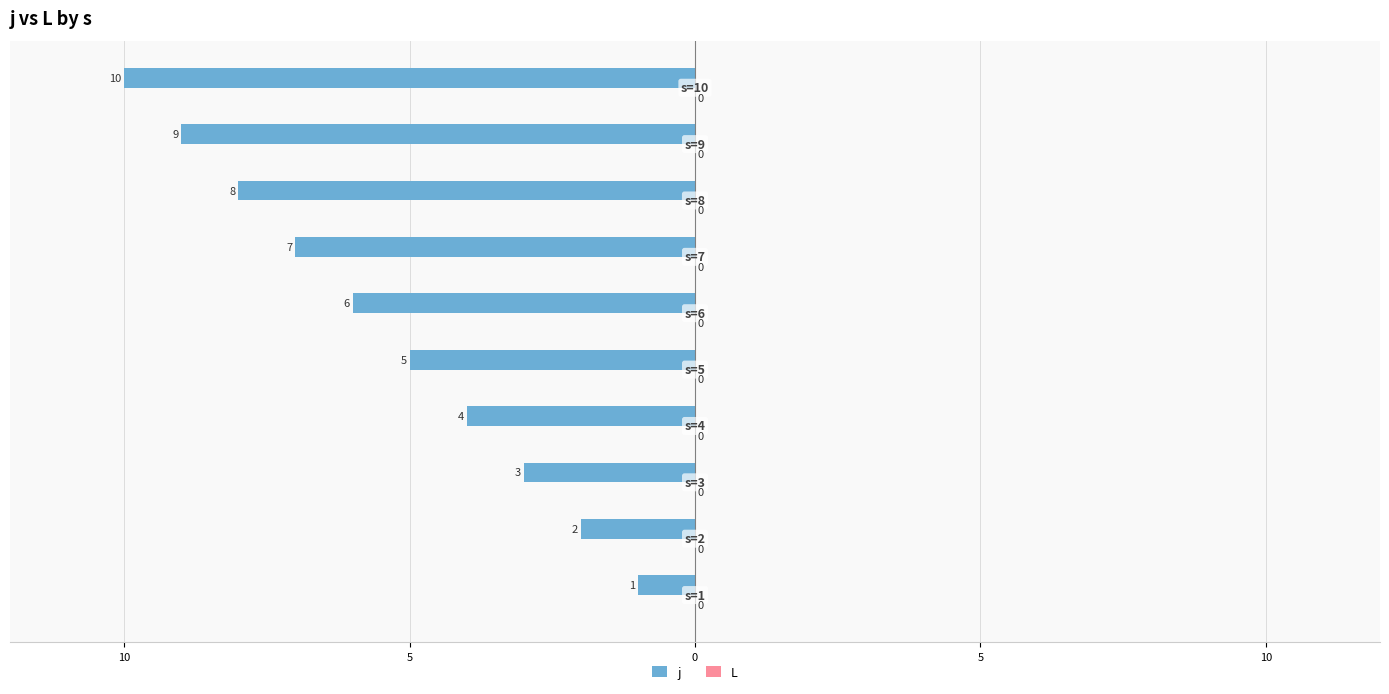

Does the chart contain any negative values?

Yes